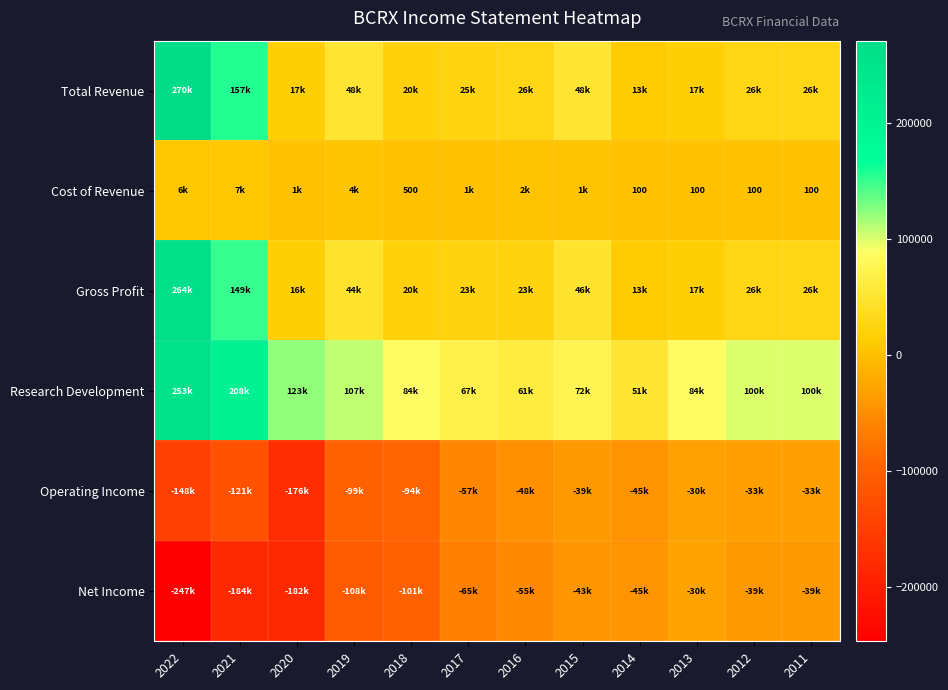

List the labels in order of Operating Income value, smallest first.

2020, 2022, 2021, 2019, 2018, 2017, 2016, 2014, 2015, 2012, 2011, 2013